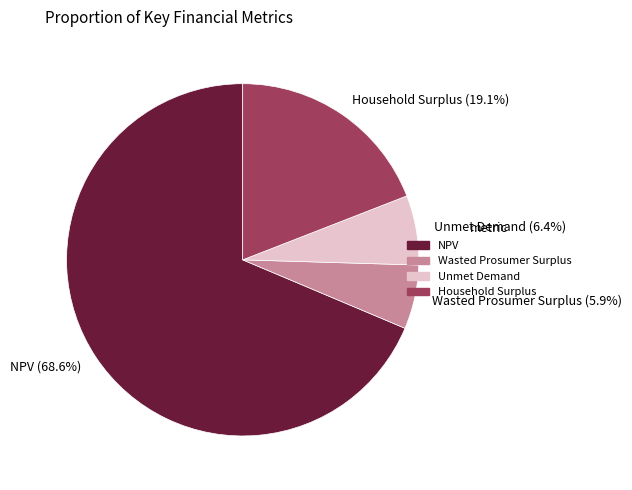

Between Wasted Prosumer Surplus (5.9%) and Household Surplus (19.1%), which is larger?

Household Surplus (19.1%)